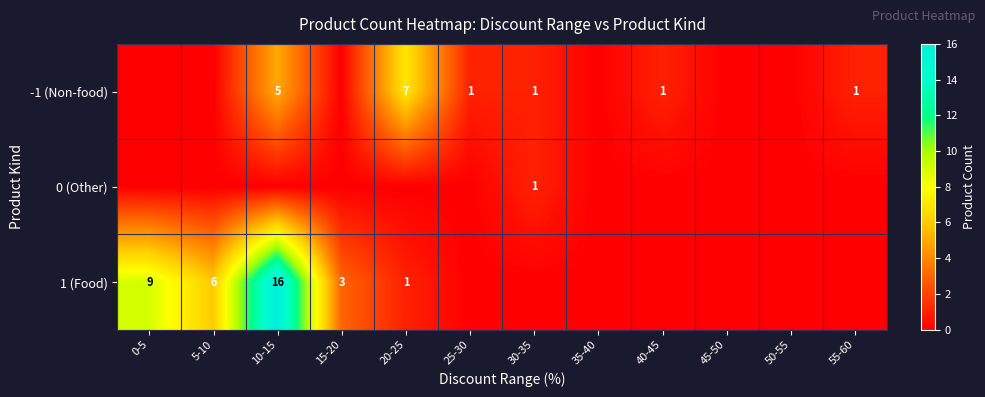

The -1 (Non-food) series shows 7 at 20-25. True or false?

True